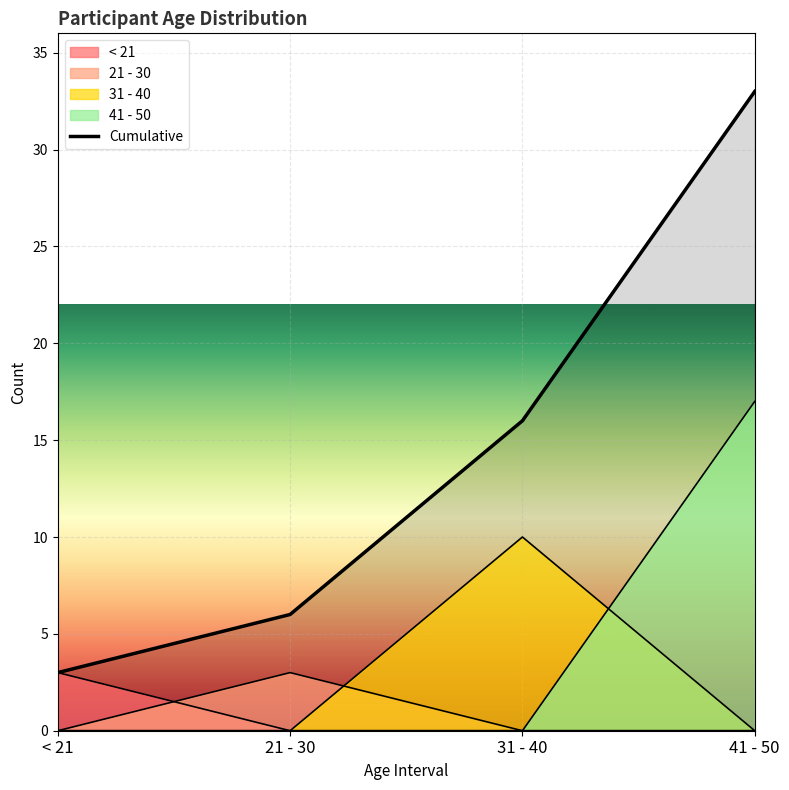

What is the change in value from 31 - 40 to 41 - 50?

+17